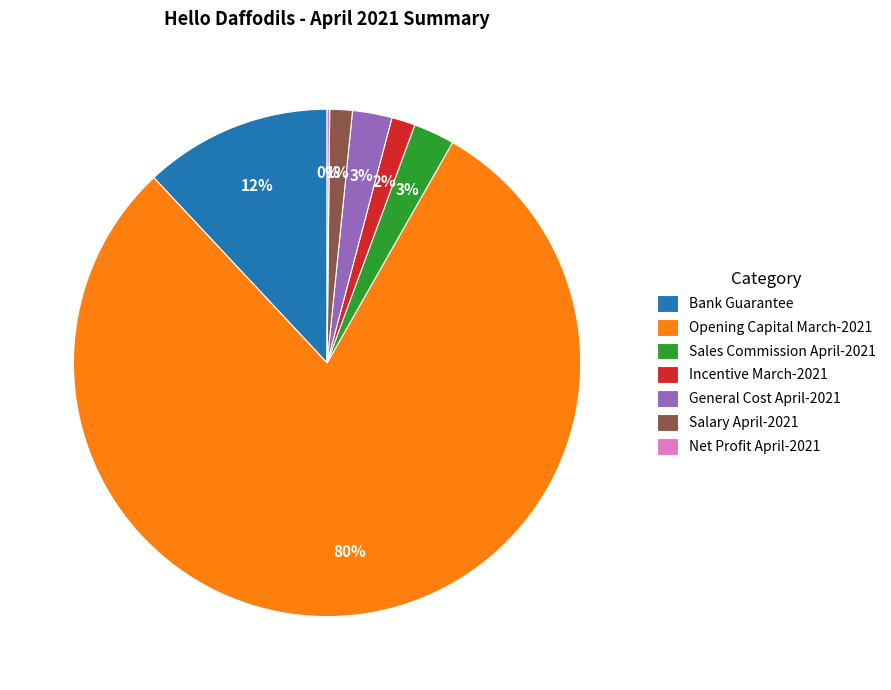

Is the sum of Incentive March-2021 and Opening Capital March-2021 greater than half?

Yes